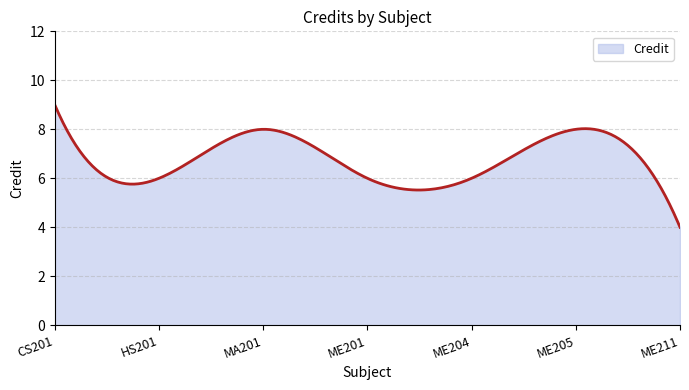

What is the maximum value shown in the chart?

9.0